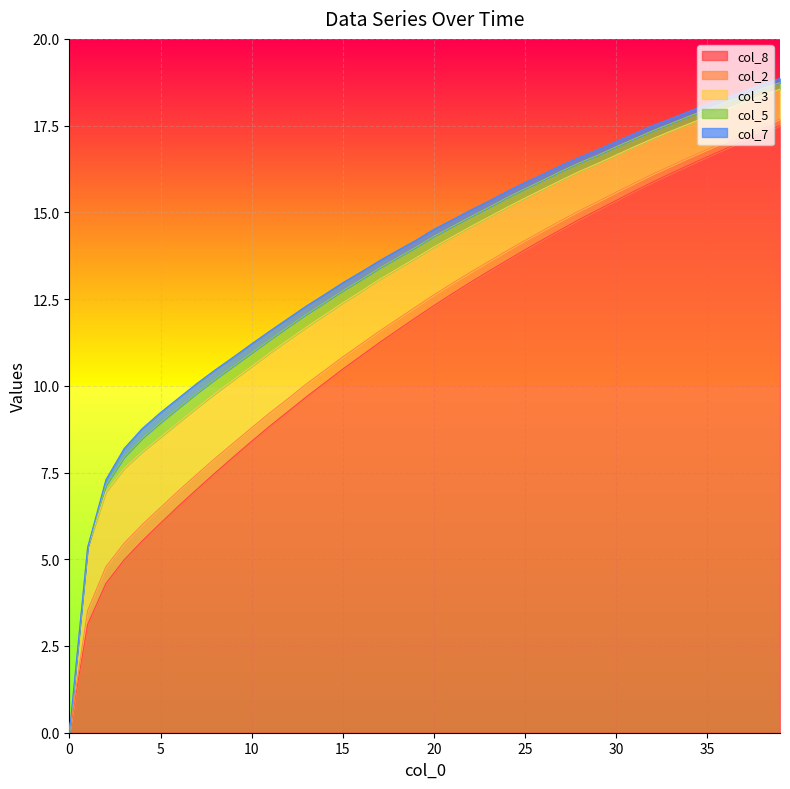

Does the chart display data point markers on the line(s)?

No